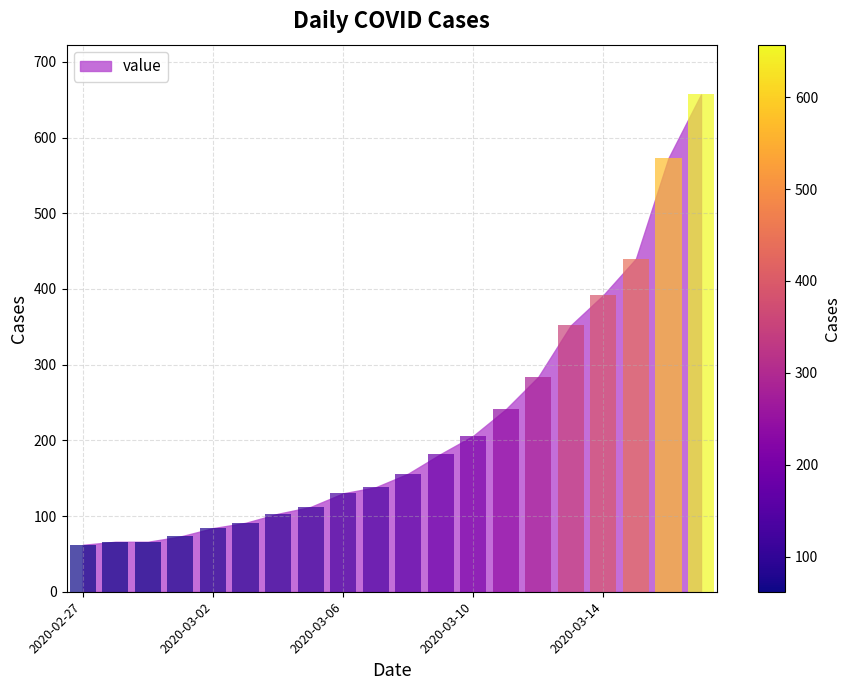

How many data points are less than 156?

10